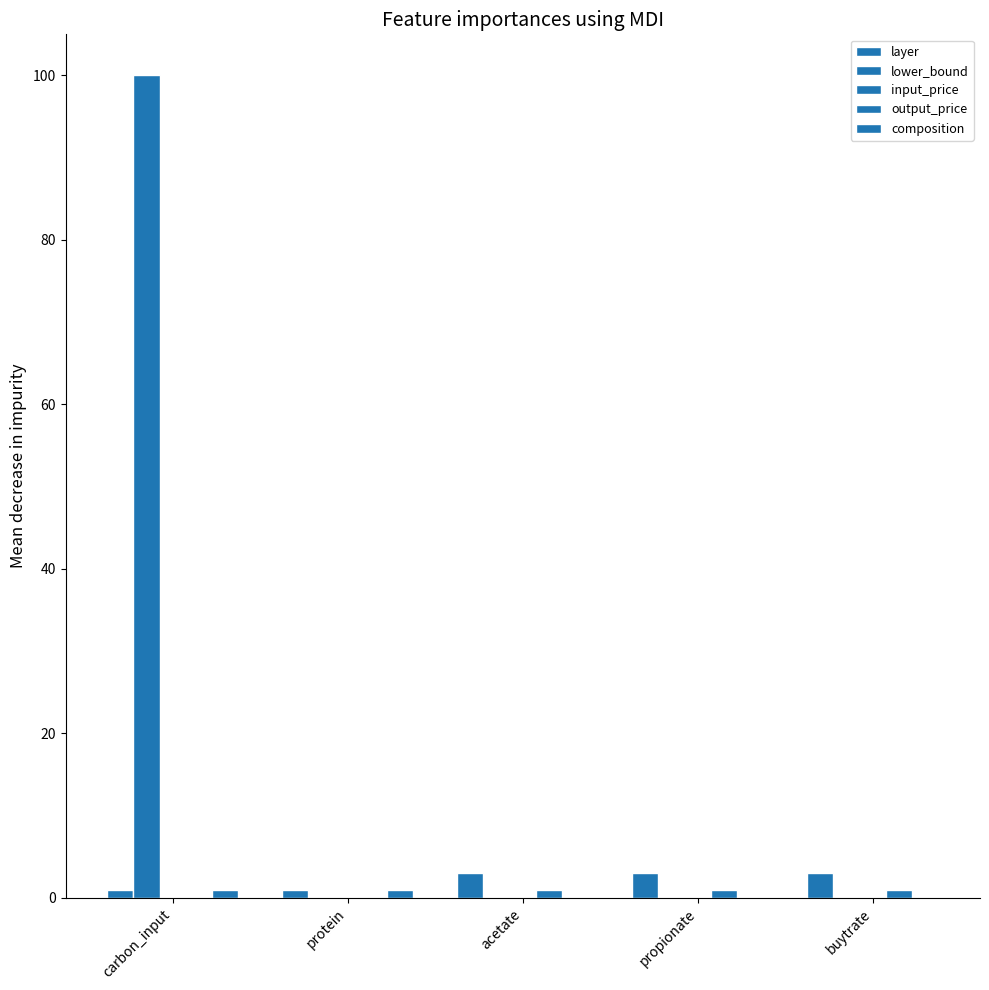

Reading right to left, list all the values displayed in this chart.

layer: 3.0	3.0	3.0	1.0	1.0
lower_bound: 0.0	0.0	0.0	0.0	100.0
input_price: 0.0	0.0	0.0	0.0	0.0
output_price: 1.0	1.0	1.0	0.0	0.0
composition: 0.0	0.0	0.0	1.0	1.0